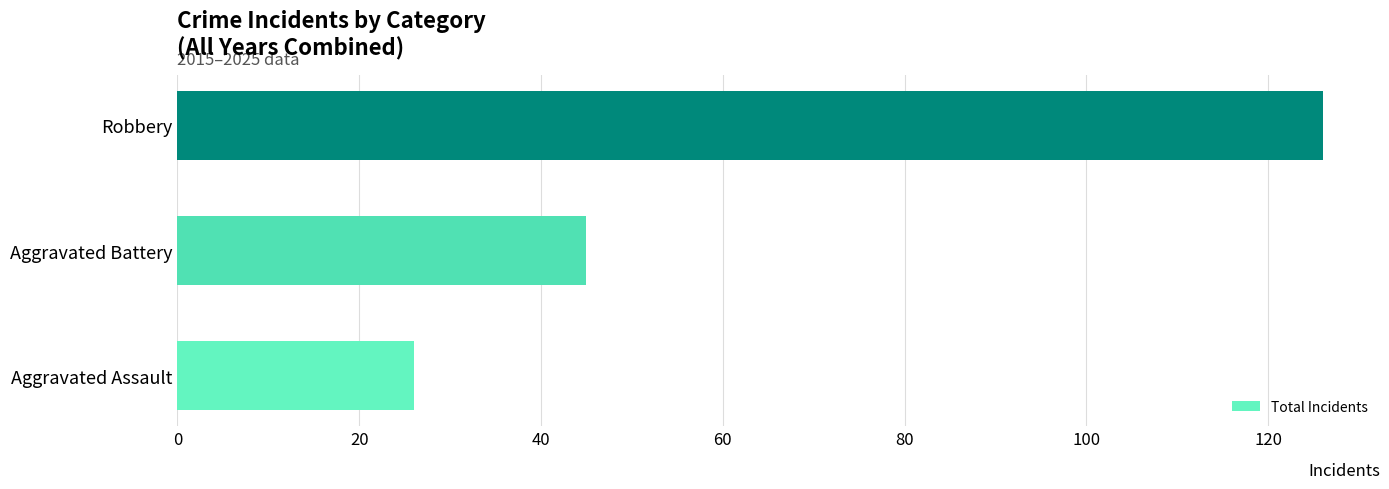

The value at Robbery is 167. True or false?

False